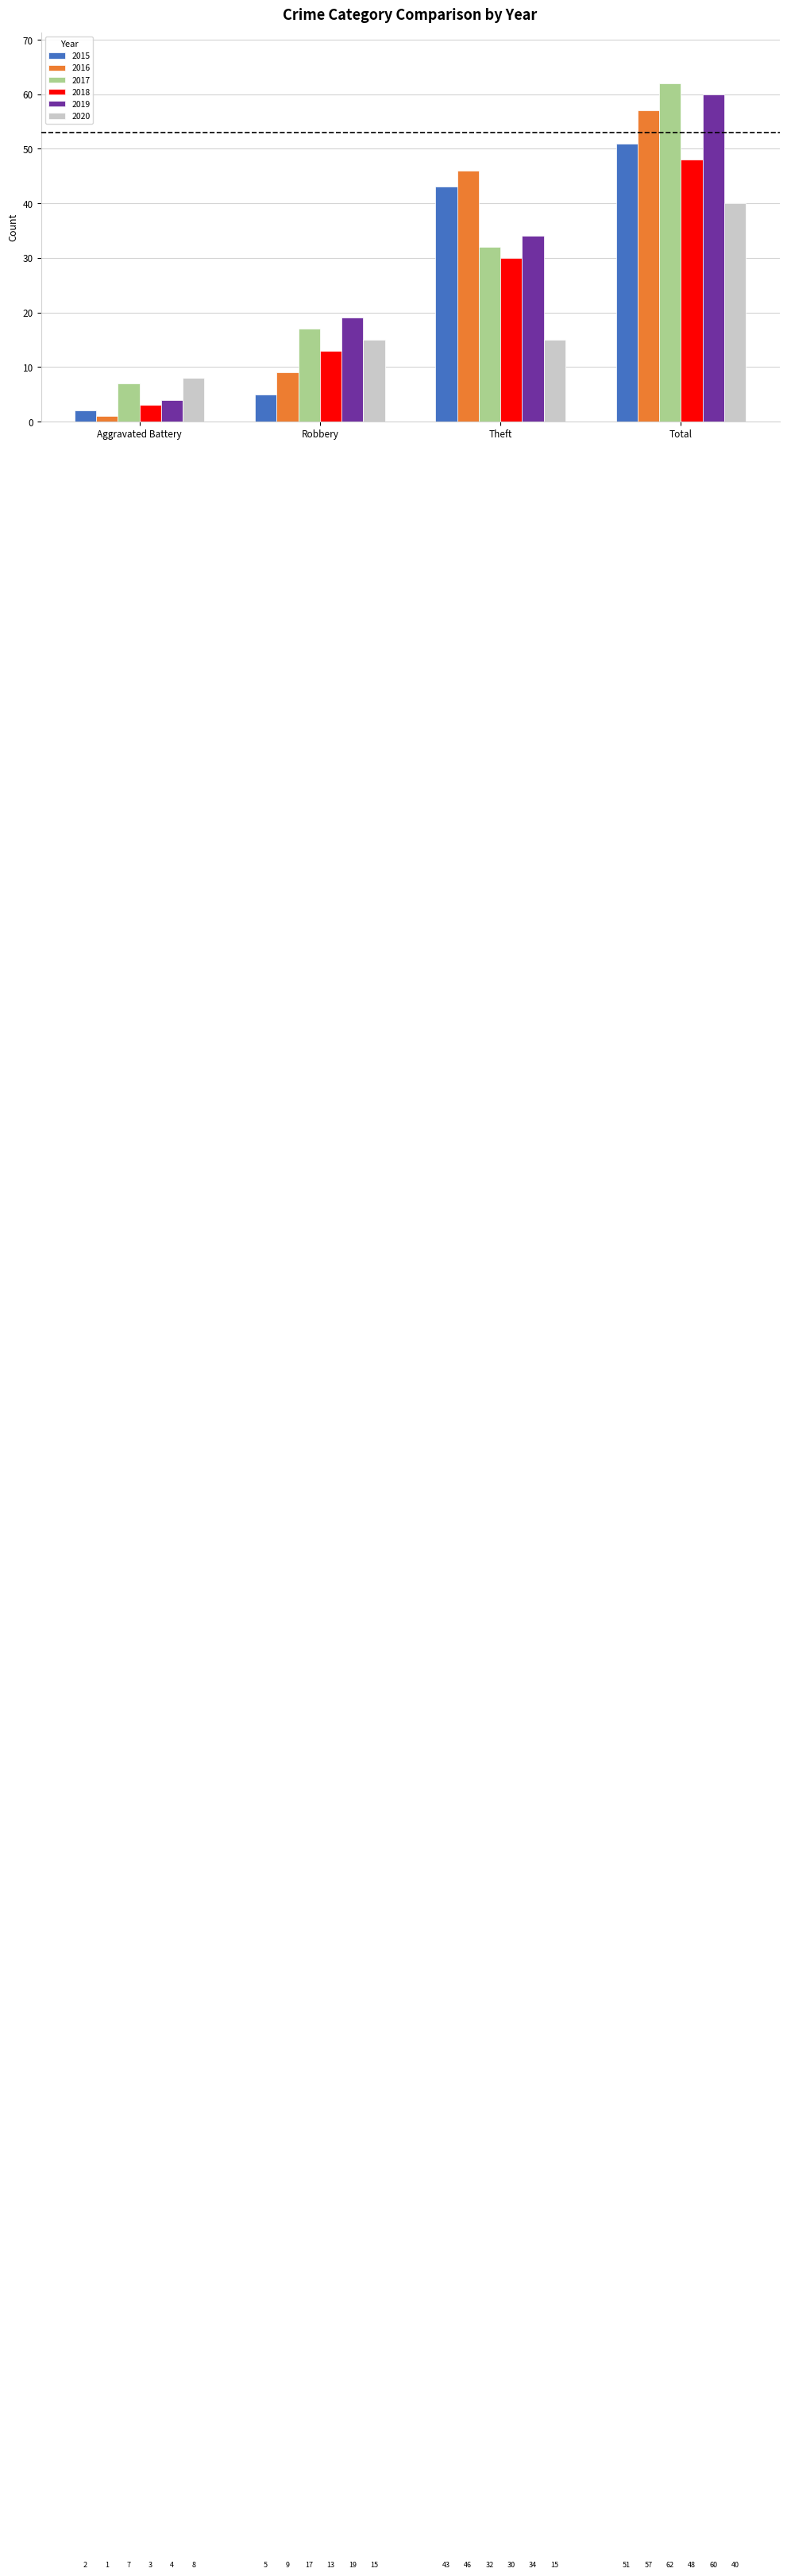

Reading left to right, extract all data points from this chart.

2015: 2	5	43	51
2016: 1	9	46	57
2017: 7	17	32	62
2018: 3	13	30	48
2019: 4	19	34	60
2020: 8	15	15	40